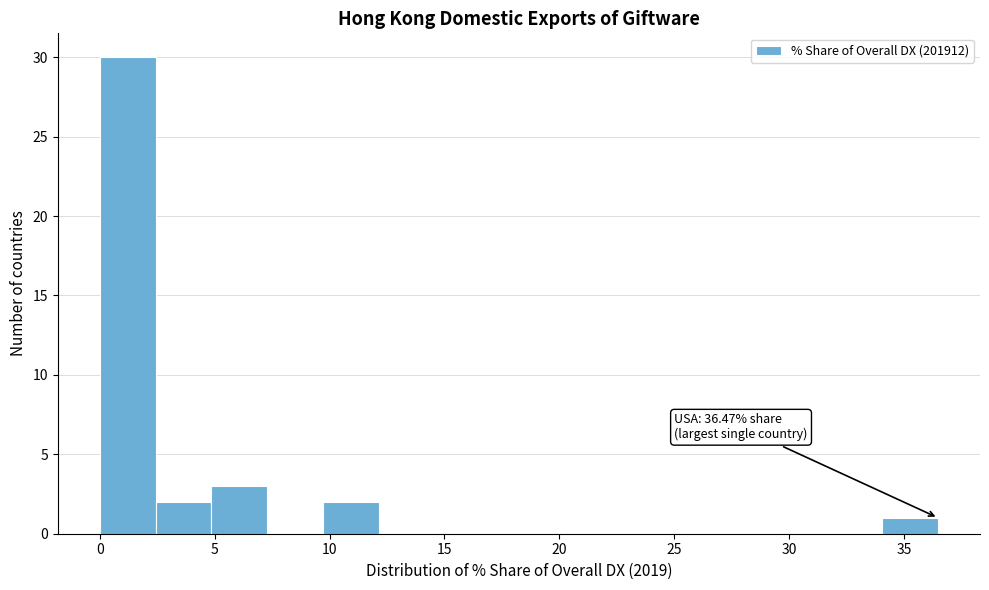

Over which range of the x-axis is the bar tallest?

0.0 to 2.5